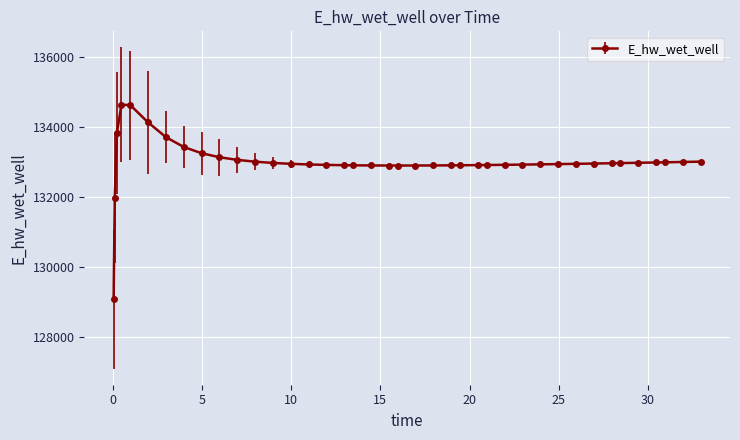

What is the difference between the maximum and minimum values?

5557.5